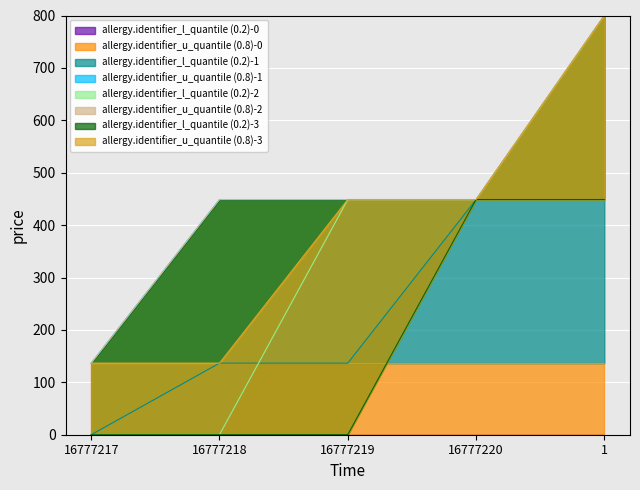

What position from the right is 16777220?

2